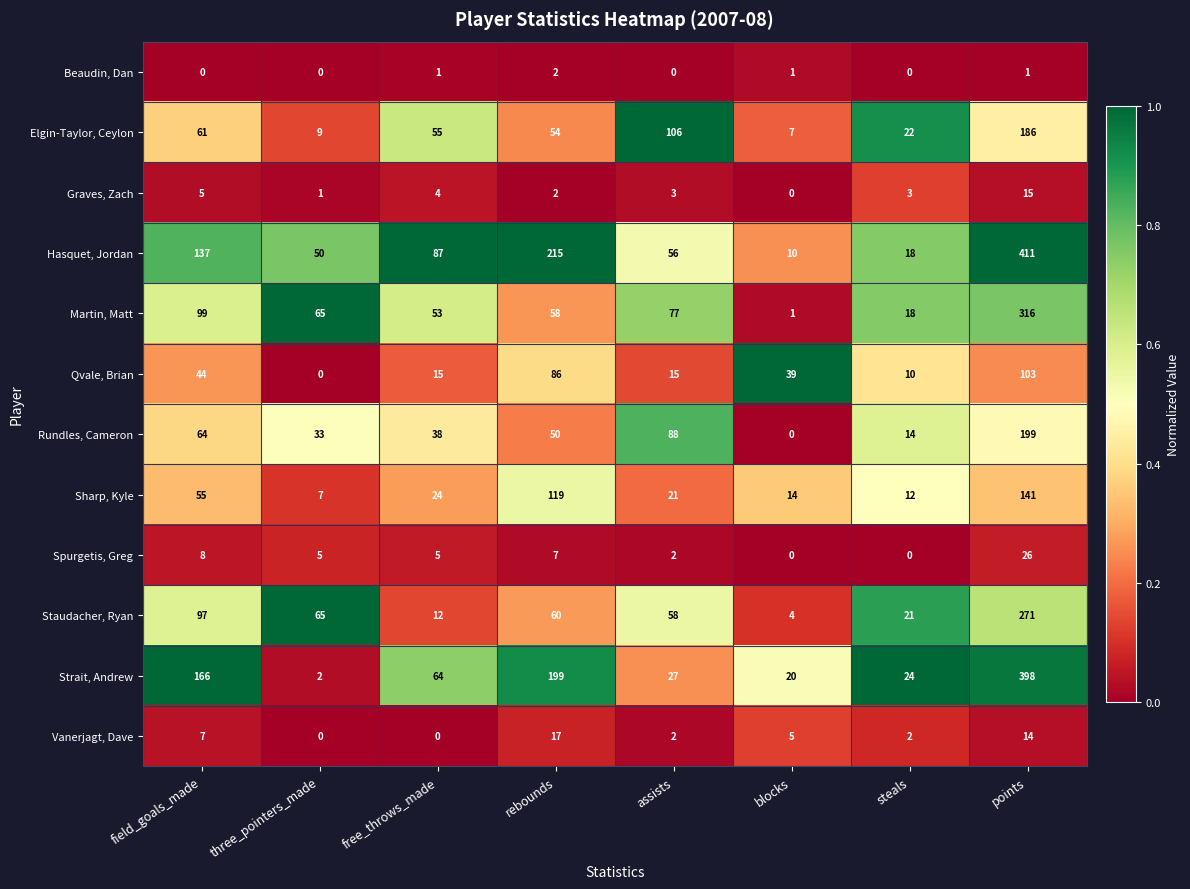

What value does the Sharp, Kyle series have at rebounds, to the nearest 10?

120